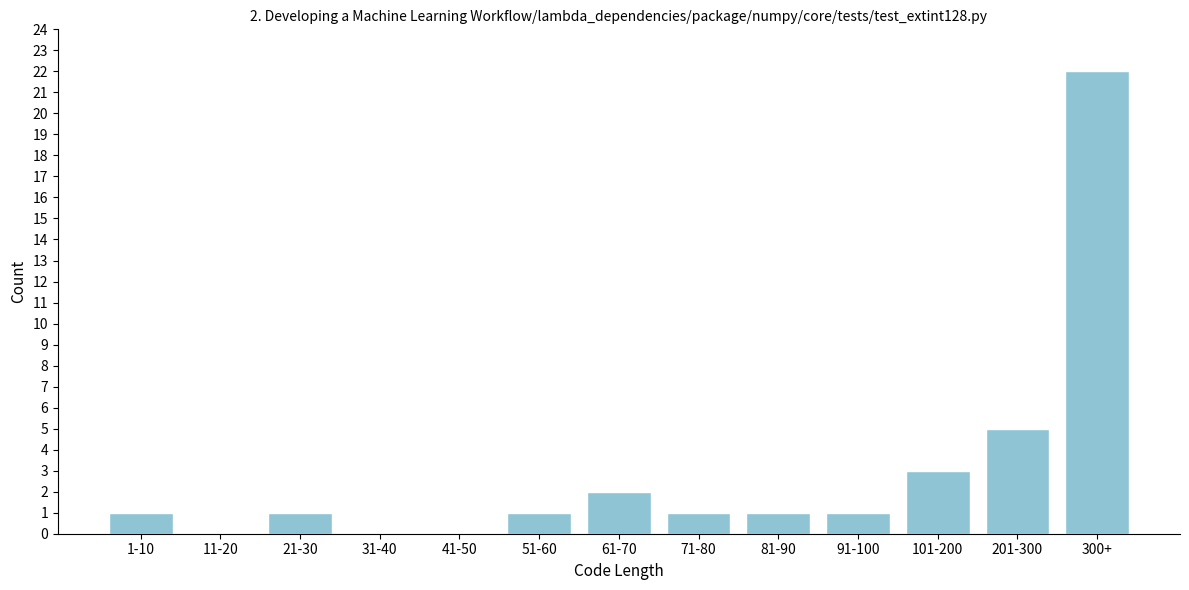

Reading left to right, what are all the values shown in this chart?

1-10=1	11-20=0	21-30=1	31-40=0	41-50=0	51-60=1	61-70=2	71-80=1	81-90=1	91-100=1	101-200=3	201-300=5	300+=22